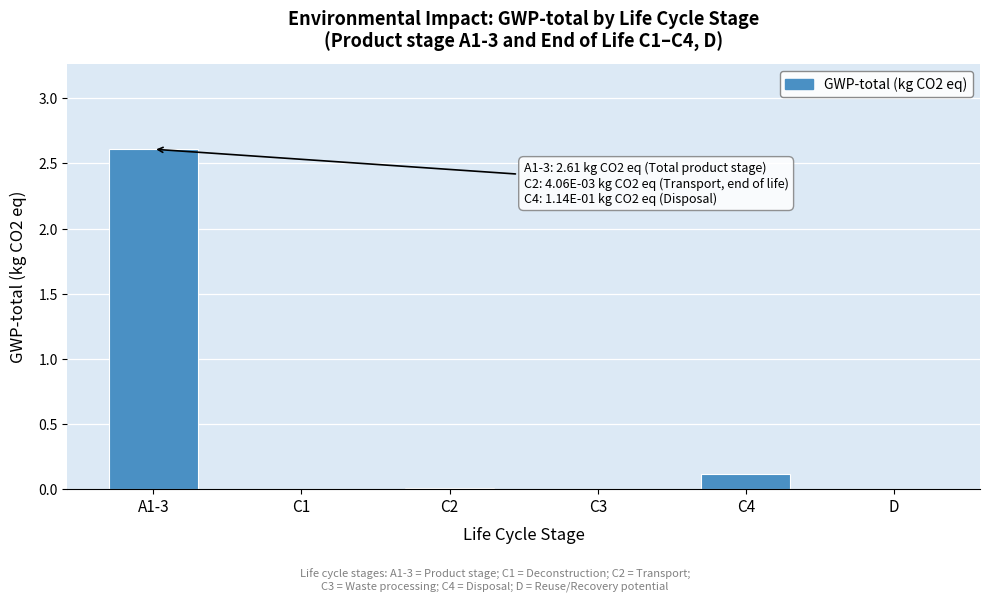

What is the change in value from A1-3 to D?

-2.6